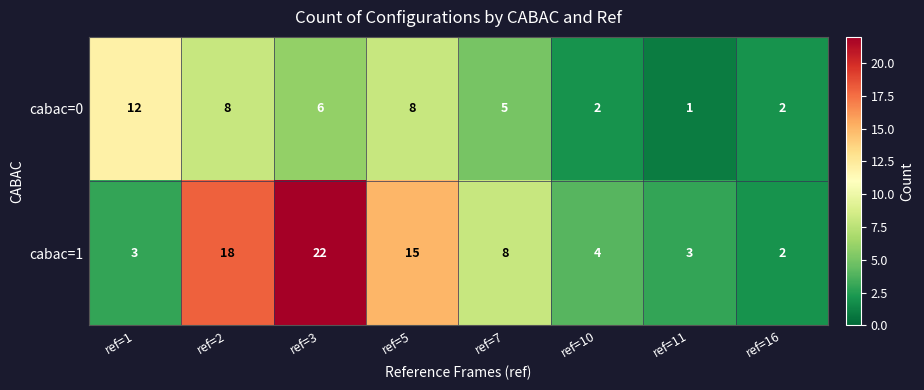

Count the number of data series in this chart.

2